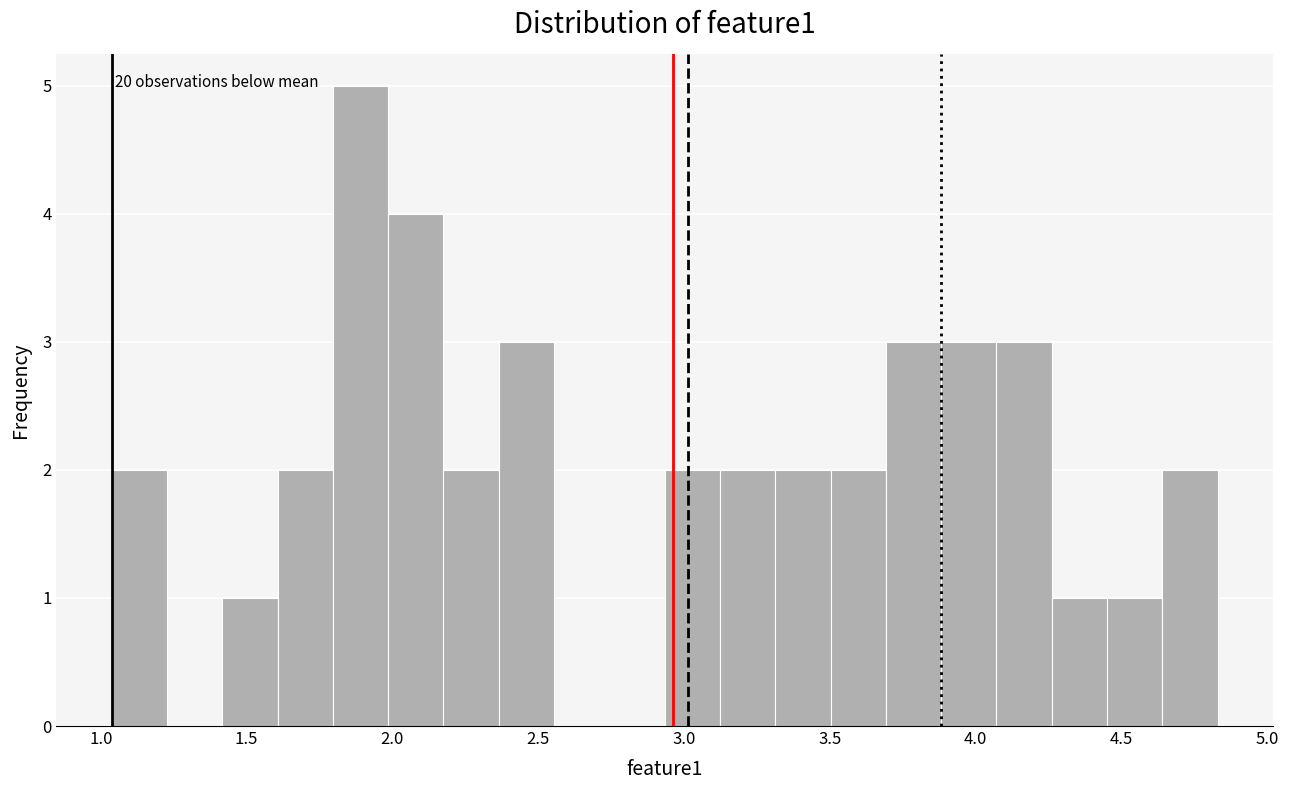

Around what value on the x-axis is the tallest bar? Give the approximate position of its centre, as read against the axis.

1.90